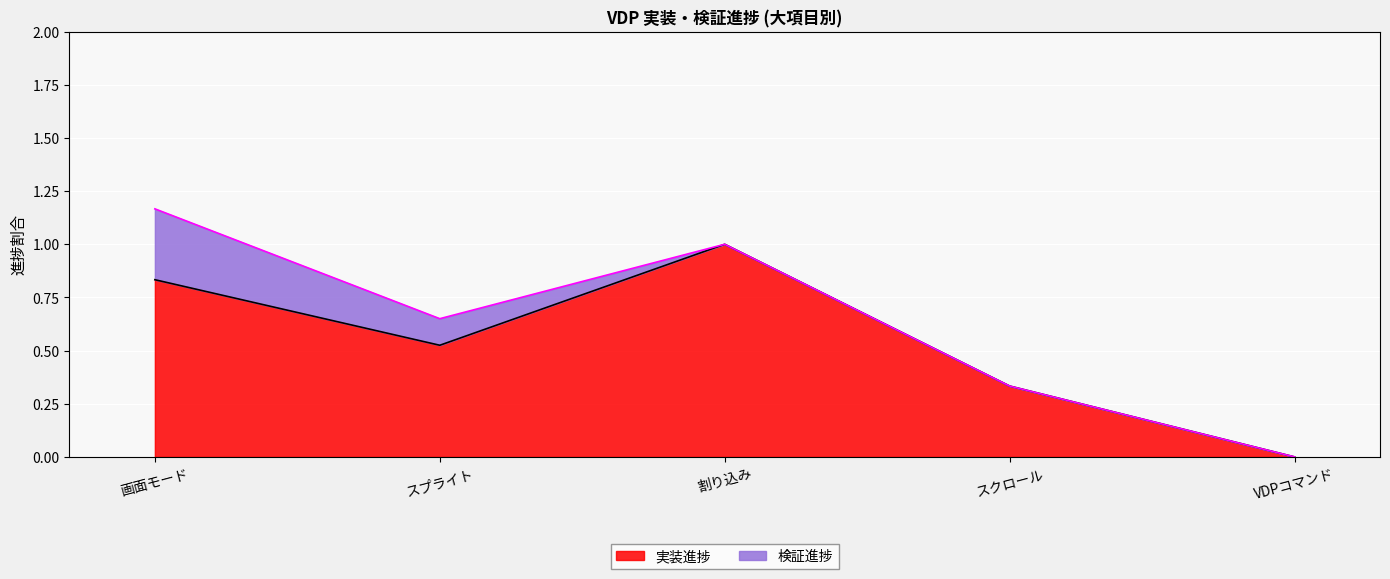

Reading right to left, extract all data points from this chart.

0.0	0.3	1.0	0.5	0.8